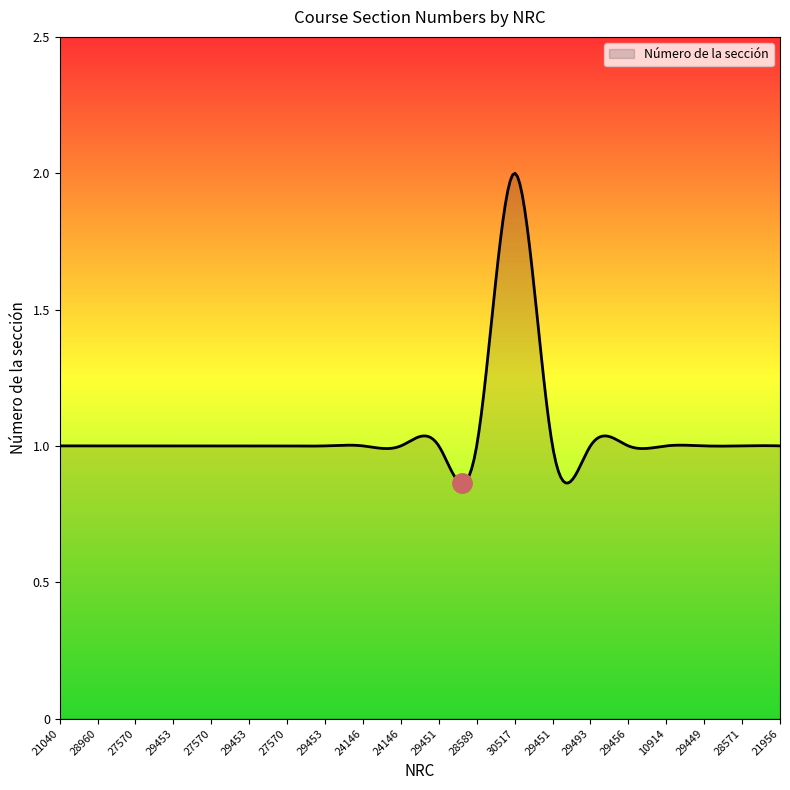

What is the difference between the maximum and minimum values?

1.1